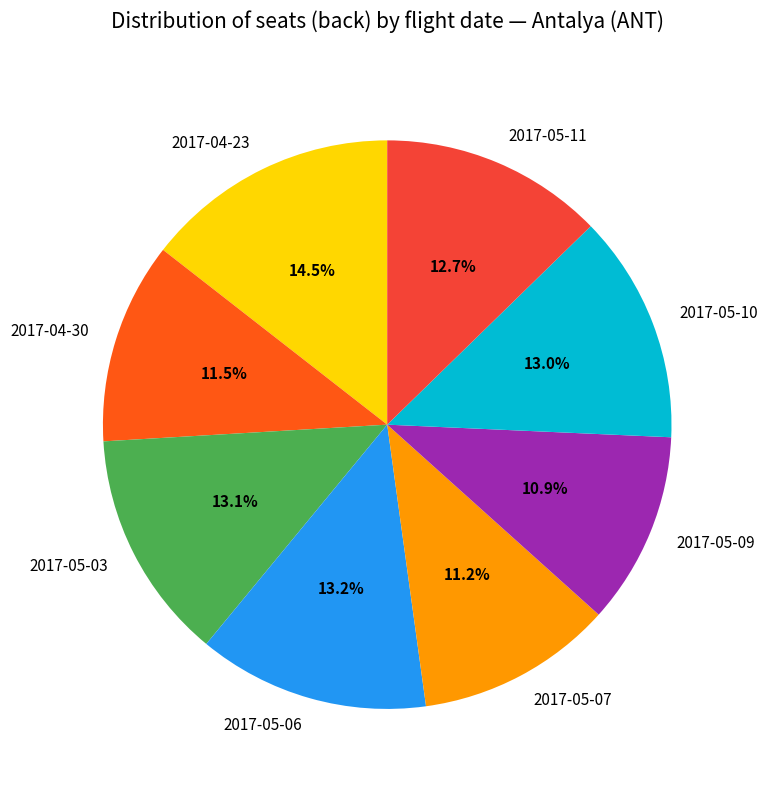

What percentage do 2017-04-30 and 2017-05-03 together represent?

24.6%